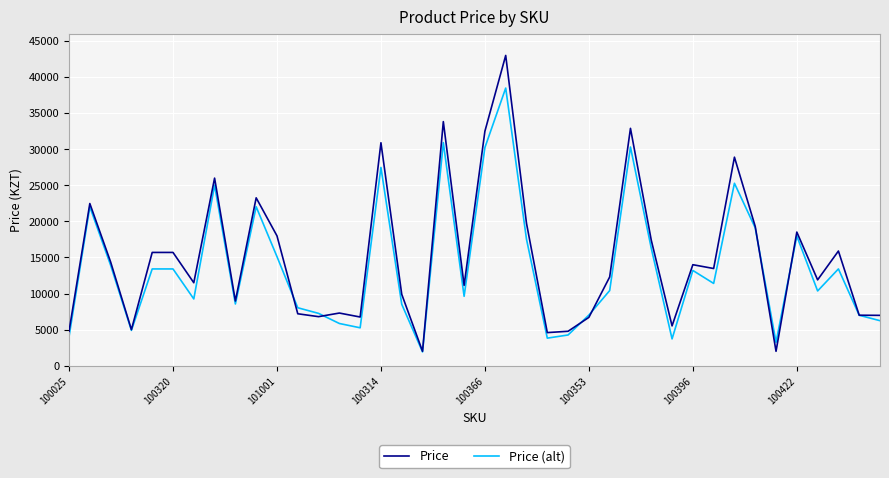

What is the greatest value displayed?

43000.0